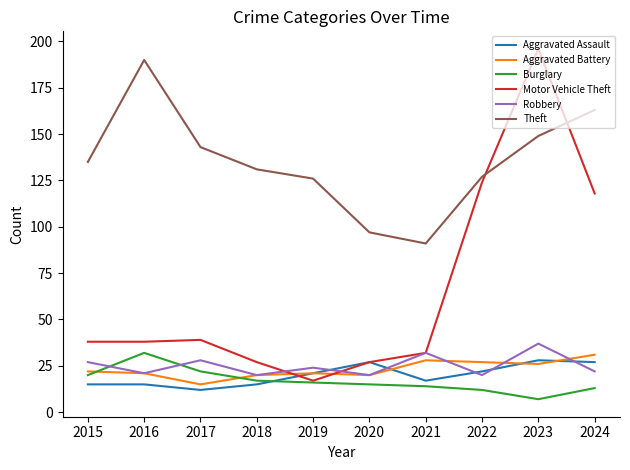

The Burglary series shows 20 at 2015. True or false?

True